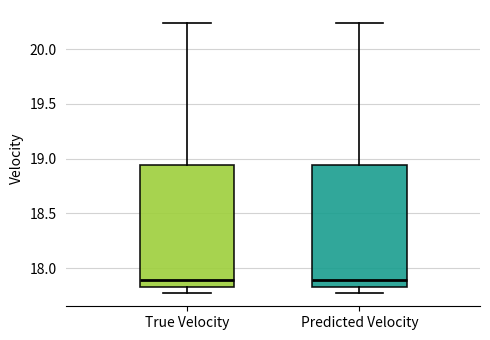

Reading left to right, read every box against the y-axis: the position of its median line, the range the box covers, and the ends of its whiskers. The values are not printed on the chart, so give them approximately, as read against the axis.

True Velocity: median 17.90, box 17.85 to 18.95, whiskers 17.75 to 20.25
Predicted Velocity: median 17.90, box 17.85 to 18.95, whiskers 17.75 to 20.25